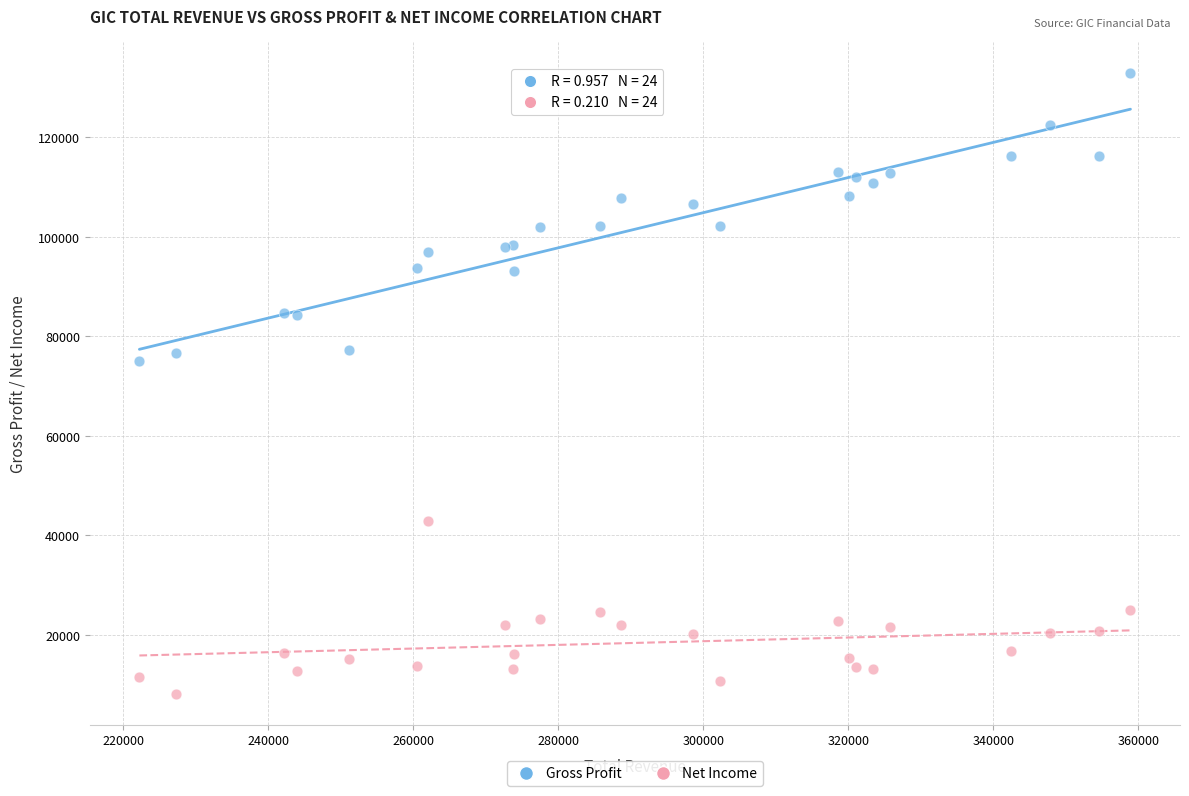

Which series reaches the minimum Y coordinate?

Net Income